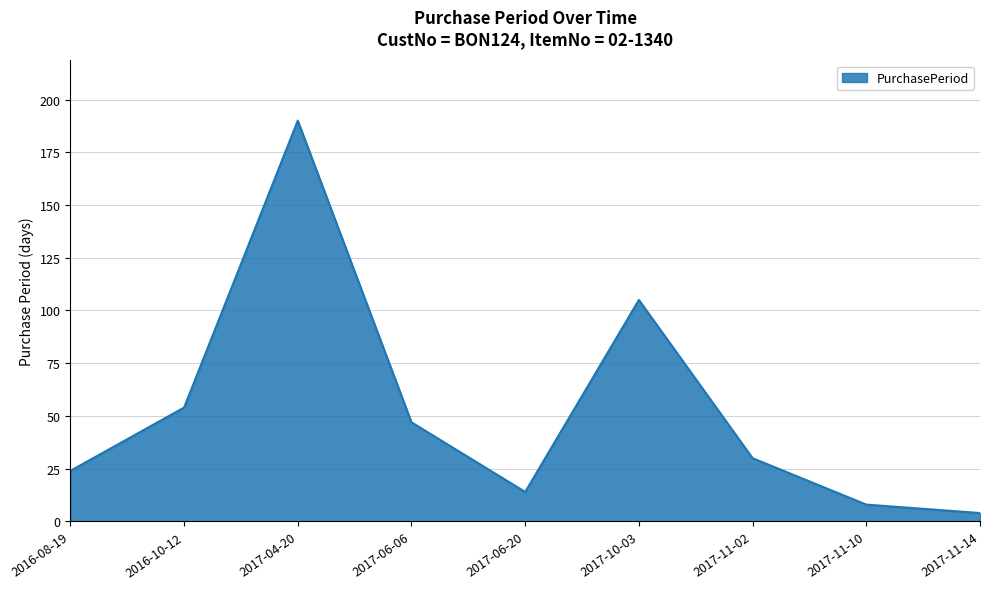

Is it true that the value at 2017-04-20 is 119?

False